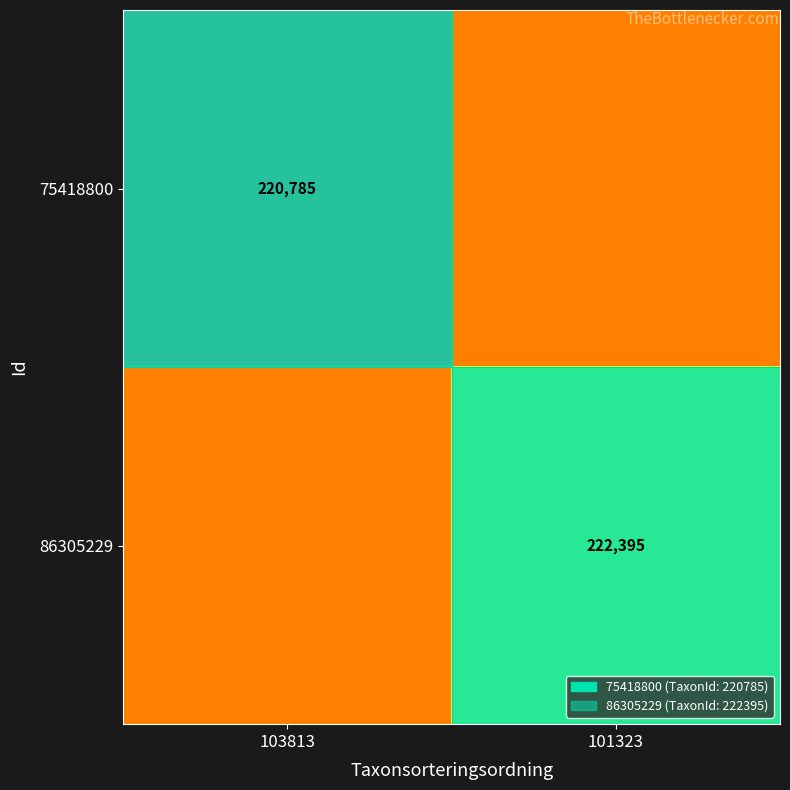

The value of 86305229 at 101323 is 222395.0. True or false?

True